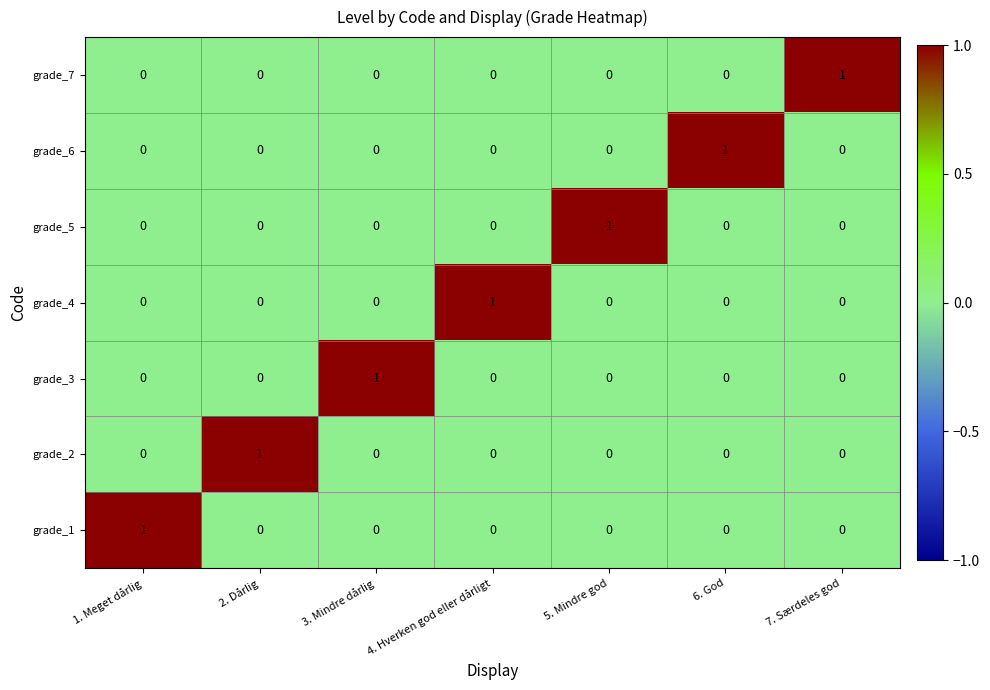

How many data points in grade_6 are above 0?

1